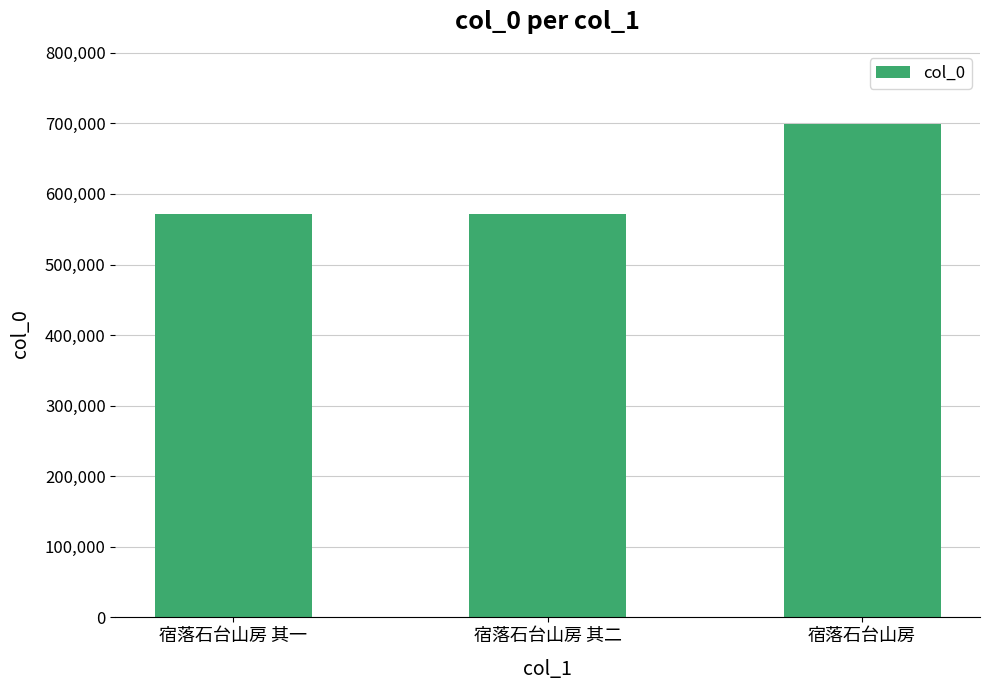

What is the sum of all values?

1843672